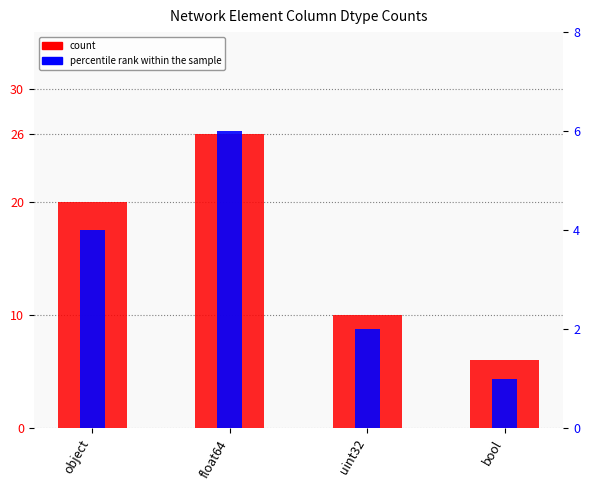

At which label does count reach its peak?

float64